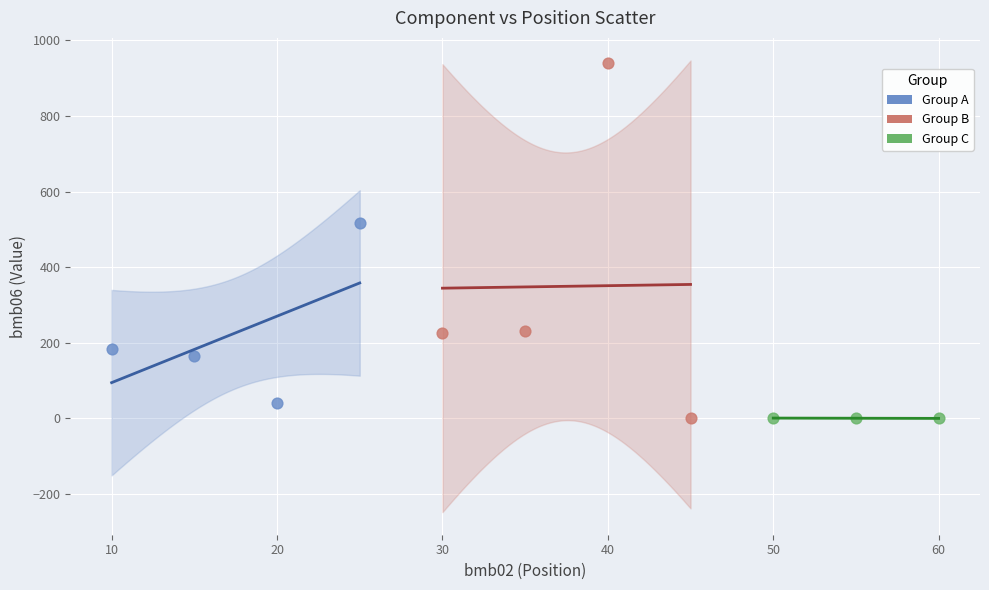

Which series contains the highest Y value?

Group B